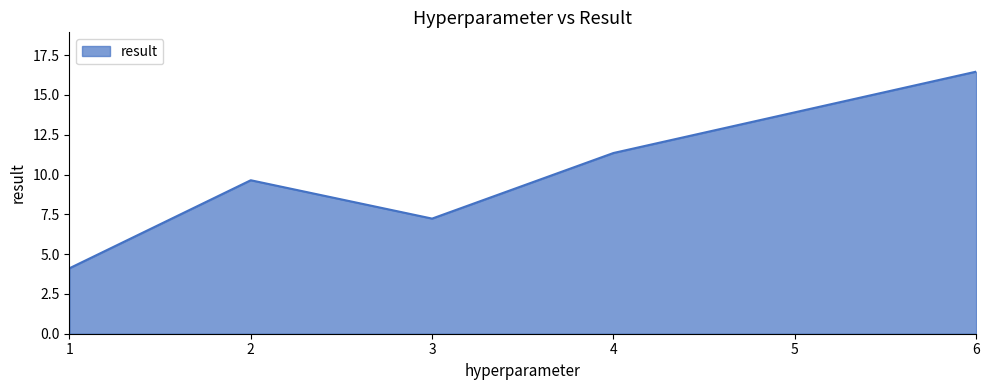

What is the approximate value at 2?

9.6